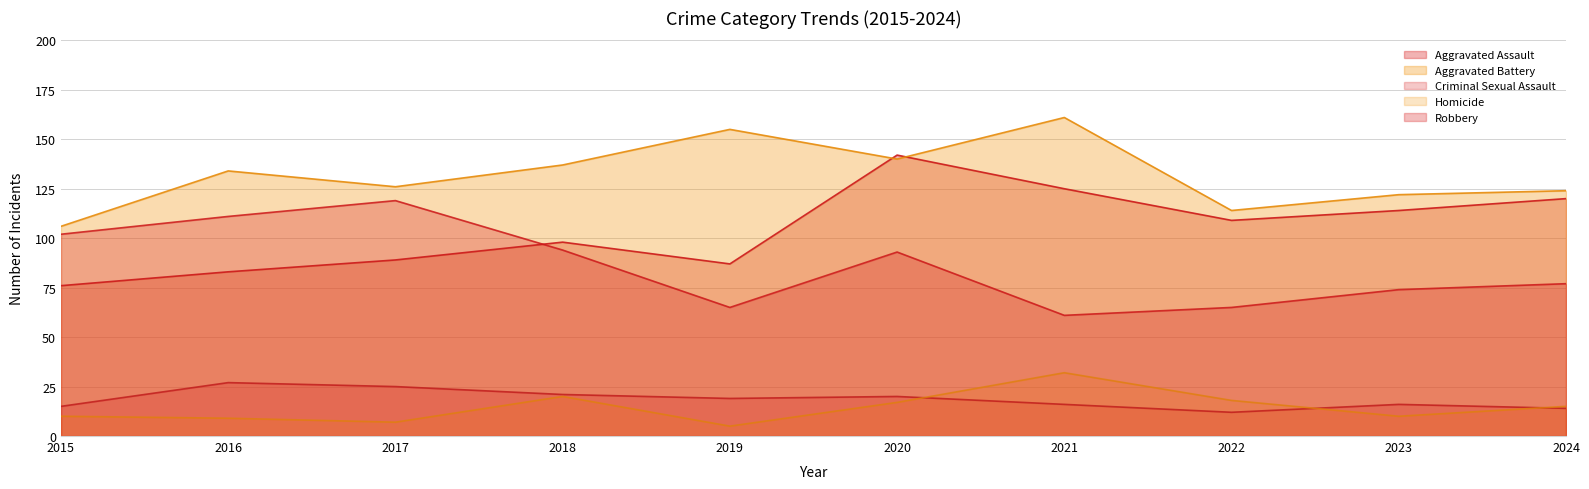

What is the difference between the Aggravated Assault values at 2020 and 2022?

33